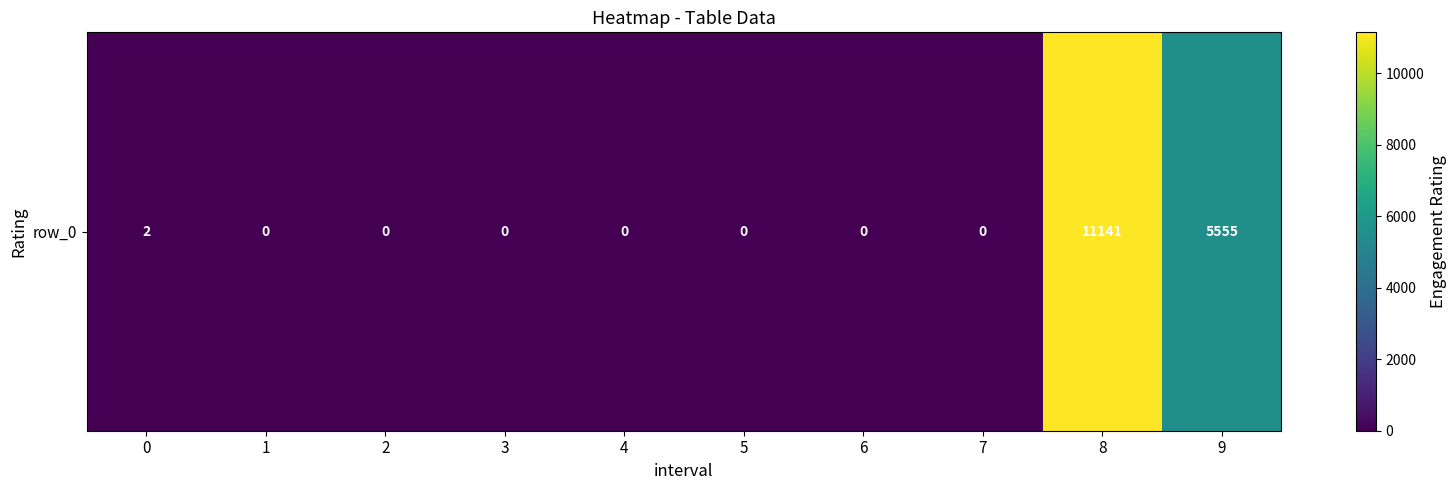

What is the difference between the maximum and minimum values?

11141